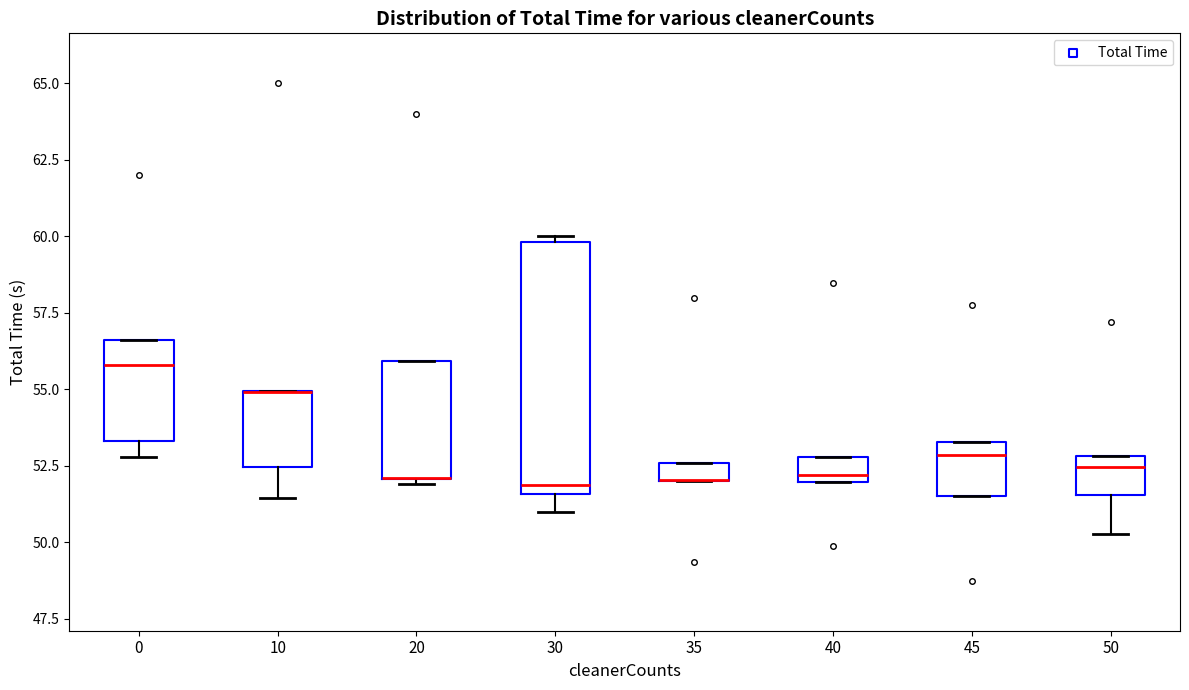

Which box is the tallest, from its lower edge to its upper edge?

30